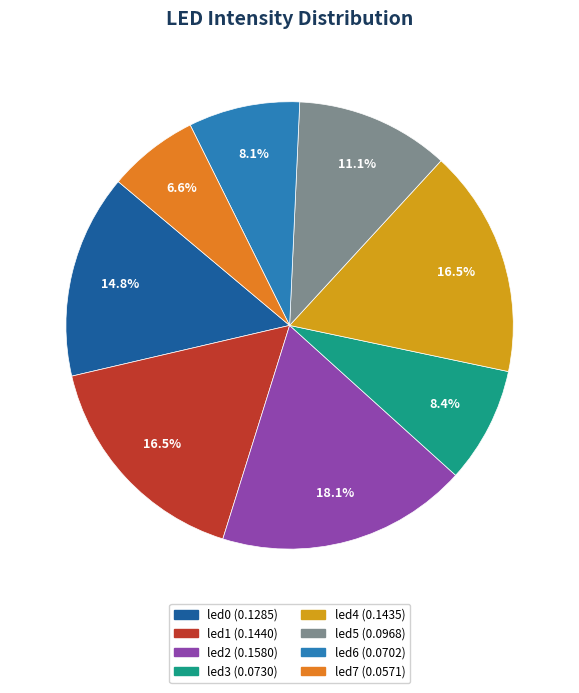

How many segments does this pie chart have?

8